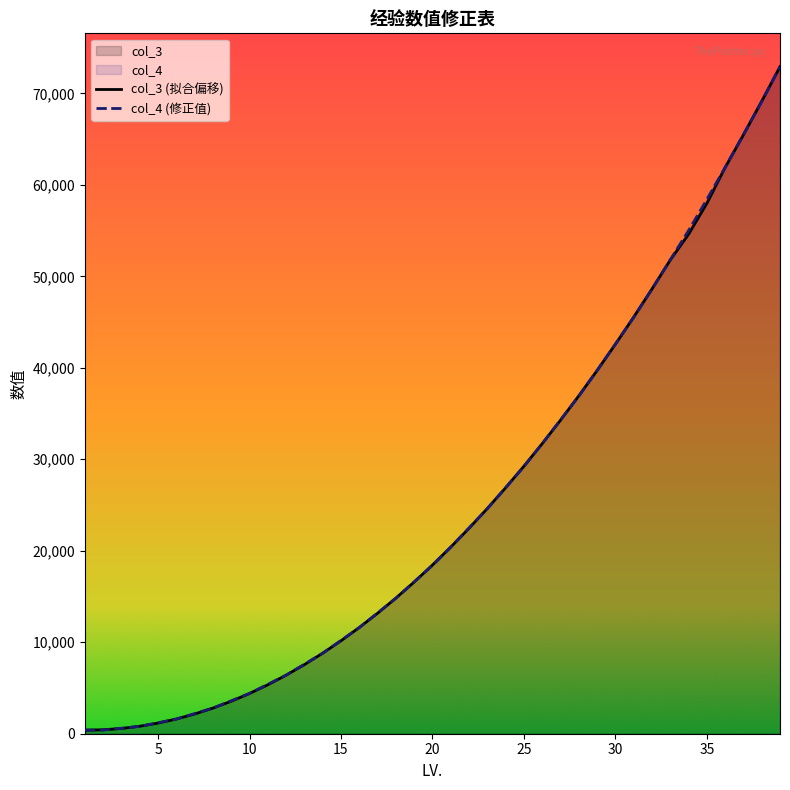

What is the maximum value shown in the chart?

72915.6